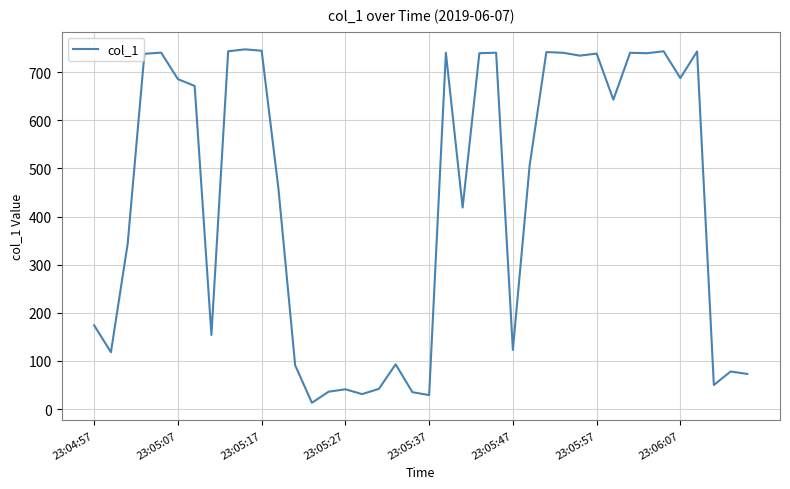

What is the difference between the maximum and minimum values?

734.5